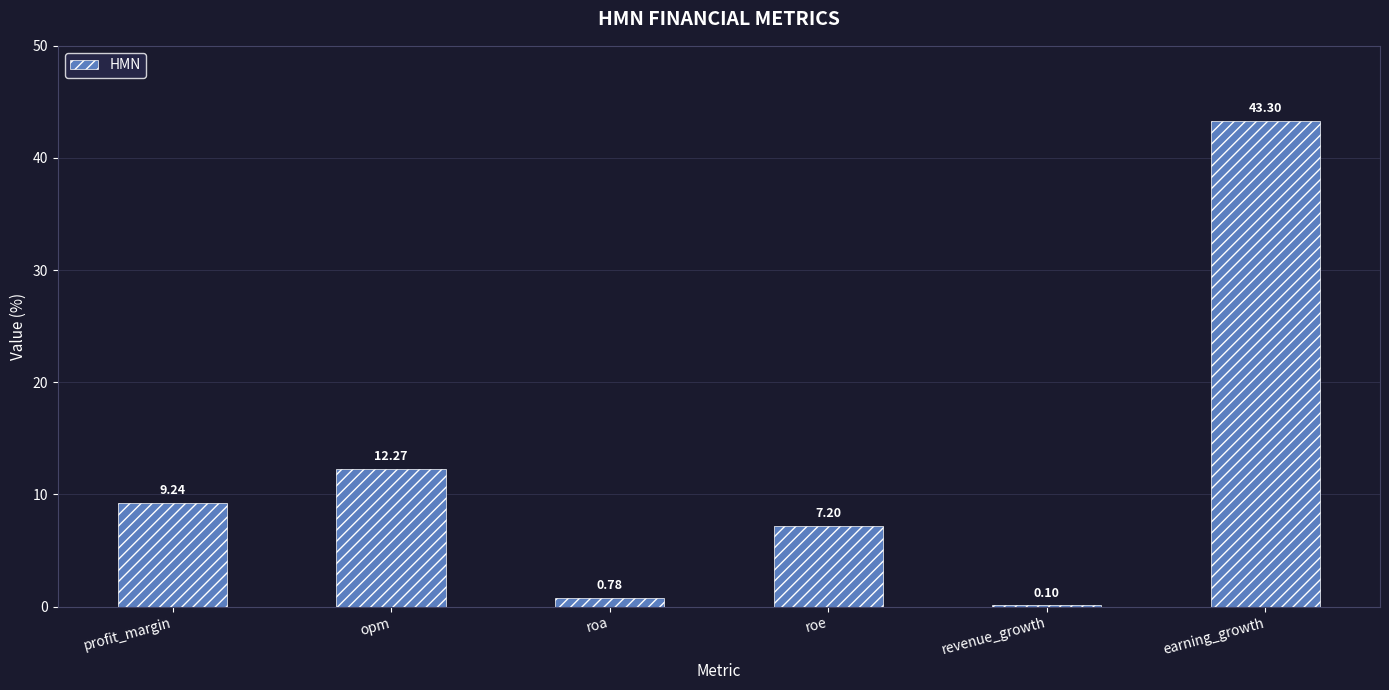

What is the sum of all values?

72.9